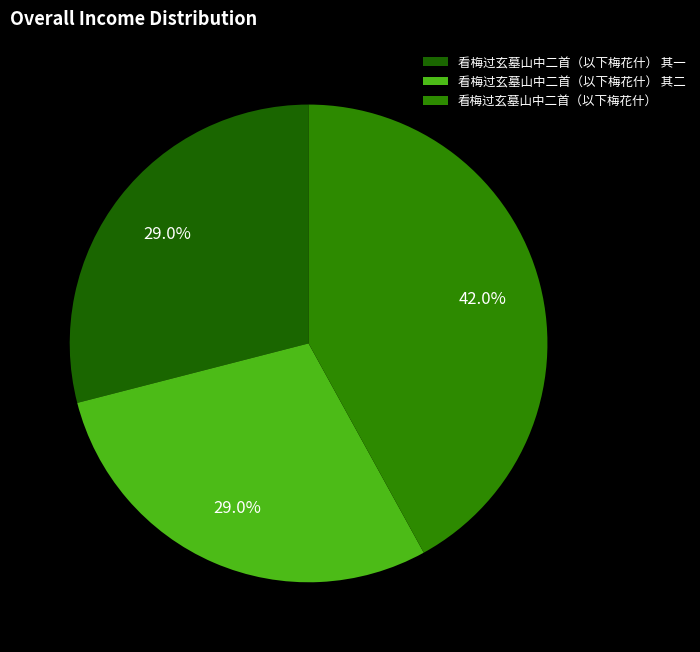

Is there a majority slice in this chart?

No